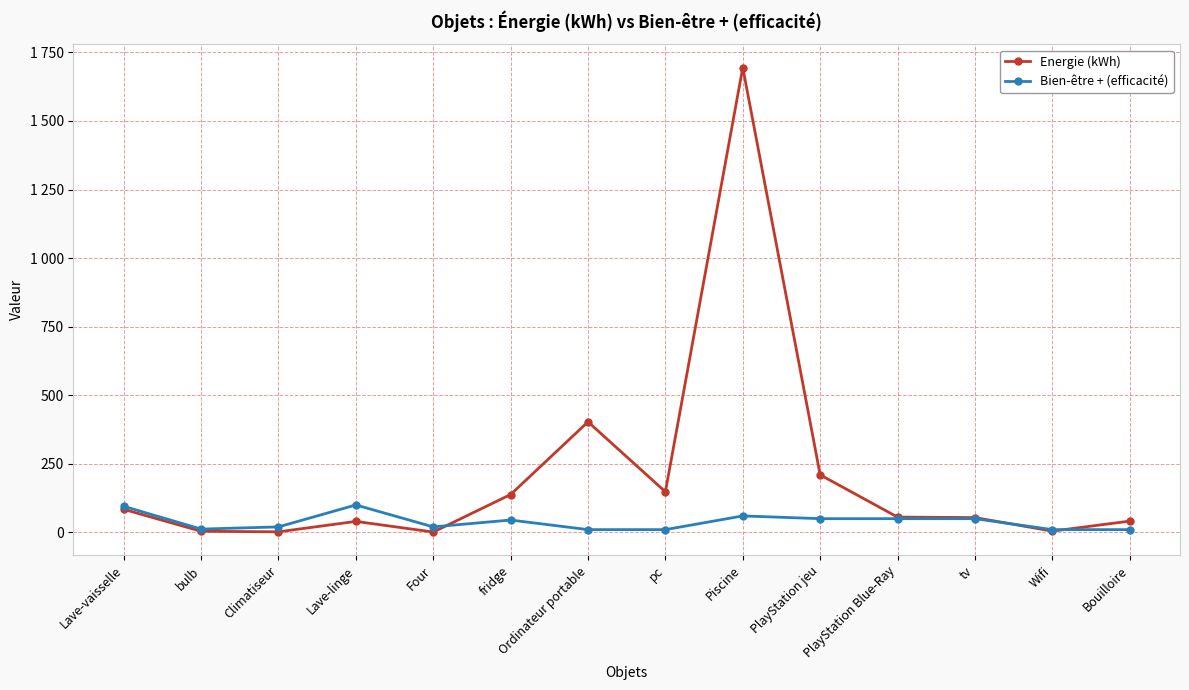

Is this an area chart (filled region under the line)?

No